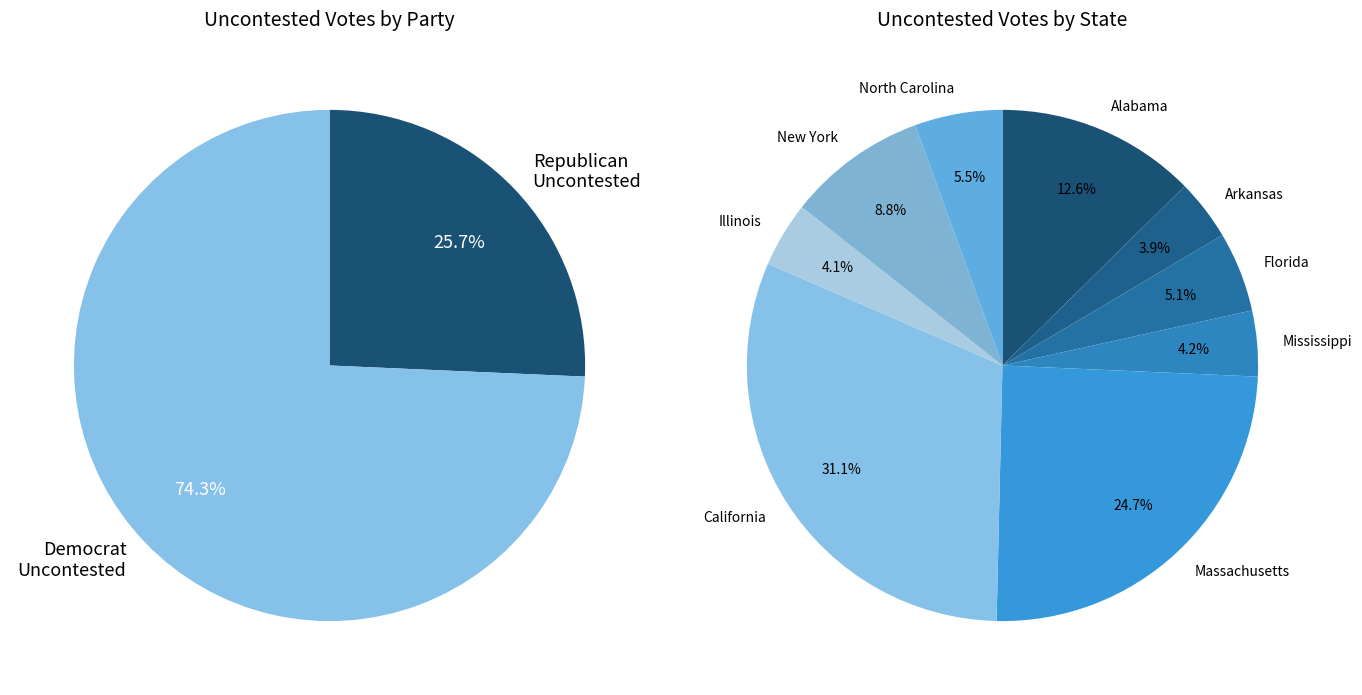

Is the sum of Florida and Alabama greater than half?

No